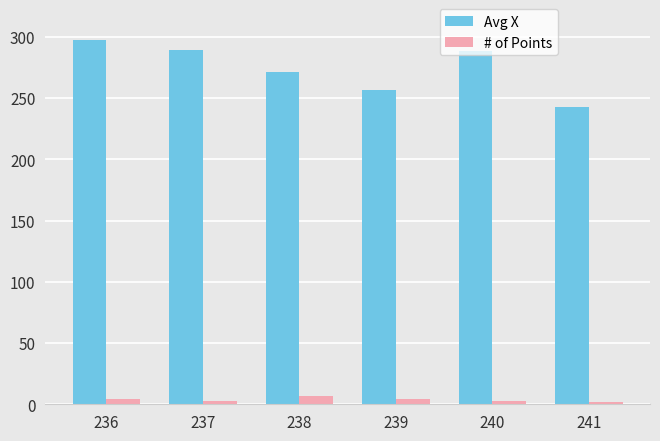

What is the sum of the # of Points values at 241 and 240?

5.0